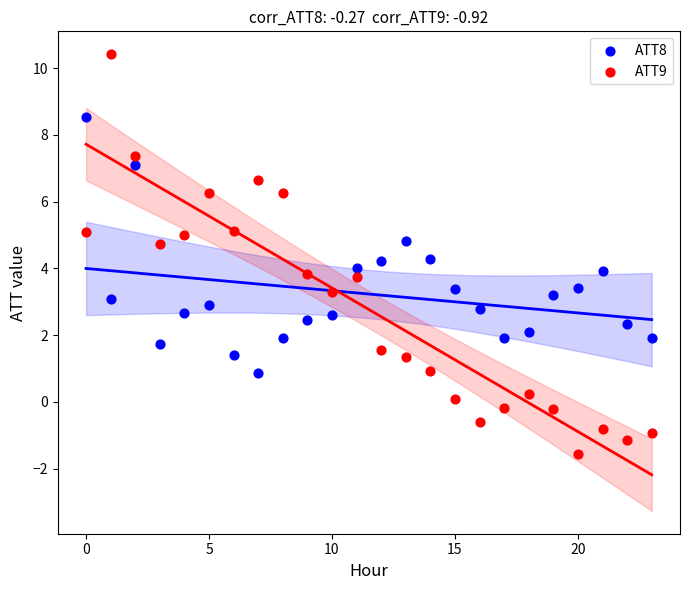

Which series contains the lowest Y value?

ATT9